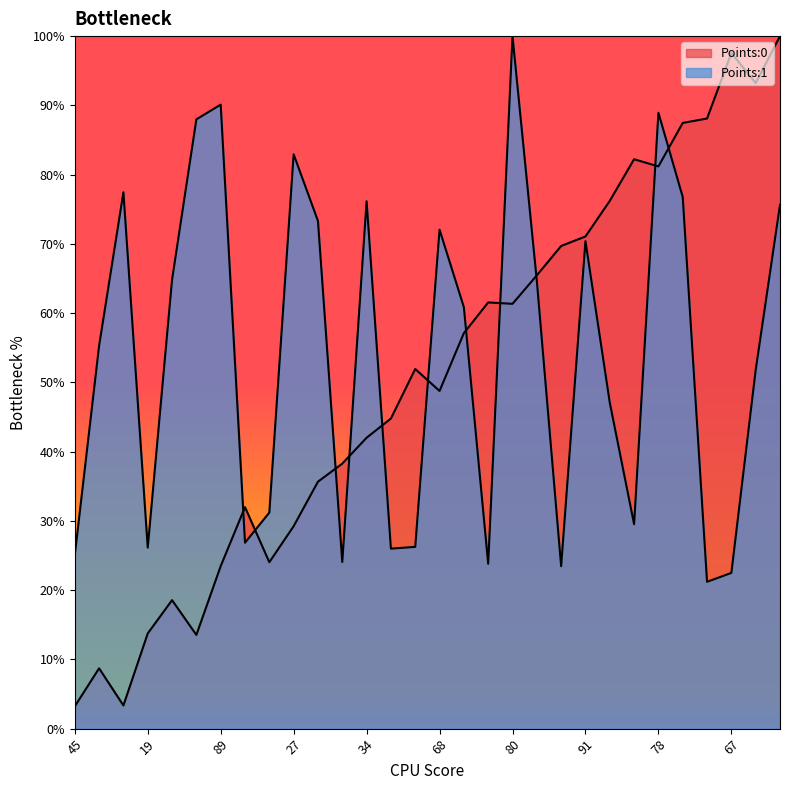

At how many categories does at least one series exceed 0?

30